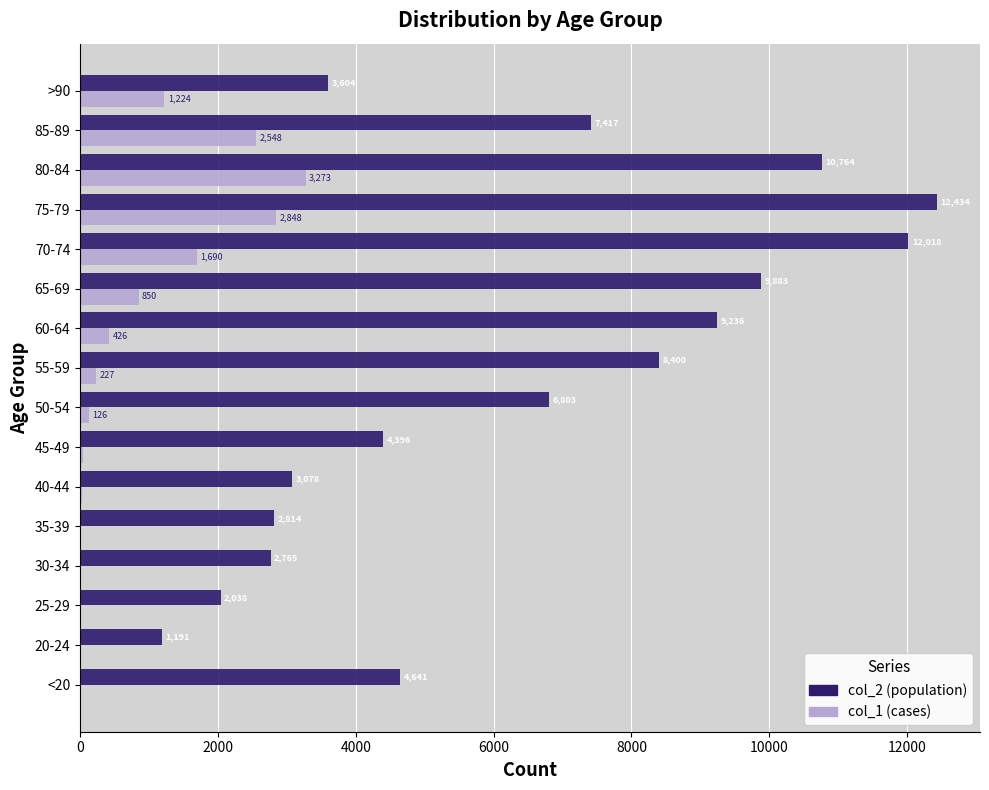

What is the maximum value shown in the chart?

12434